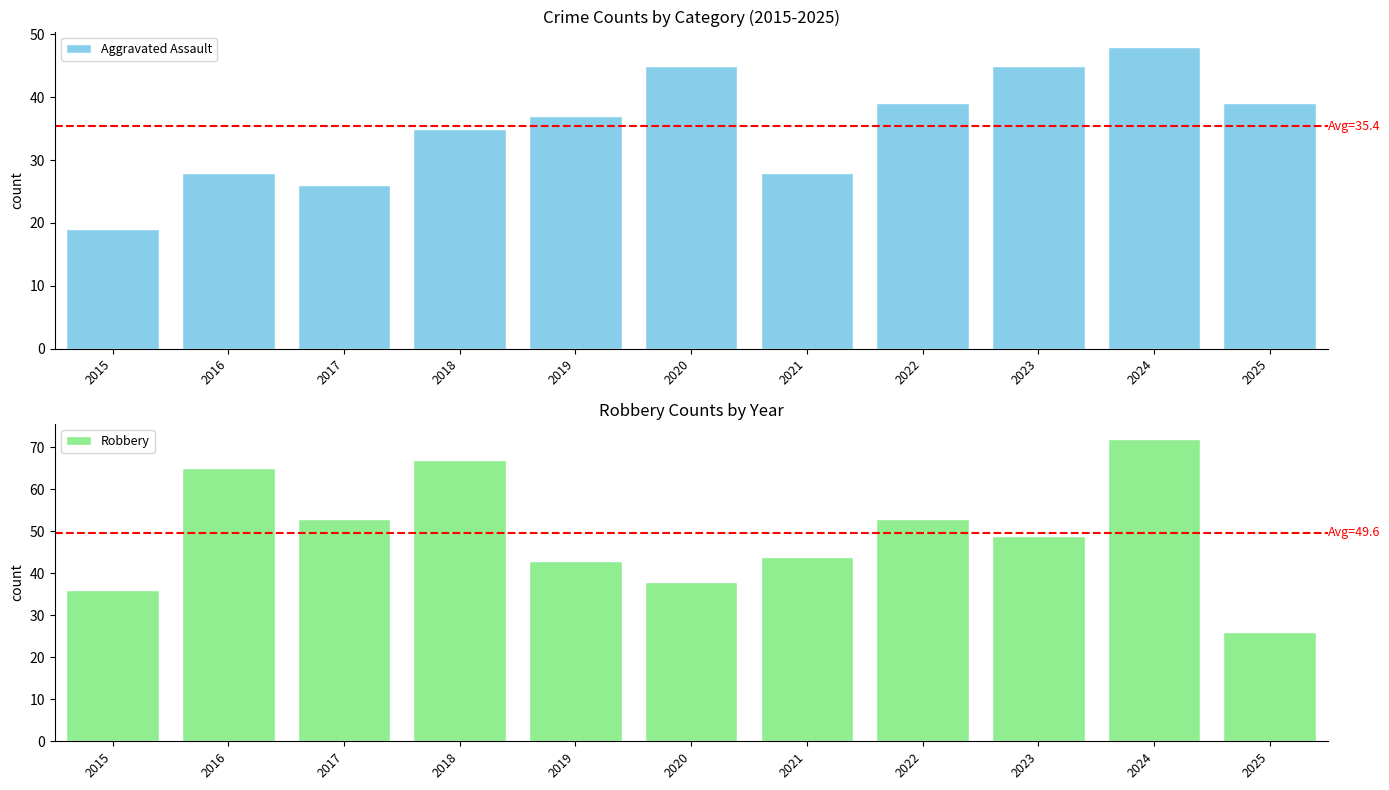

Reading left to right, extract all data points from this chart.

Aggravated Assault: 19	28	26	35	37	45	28	39	45	48	39
Robbery: 36	65	53	67	43	38	44	53	49	72	26